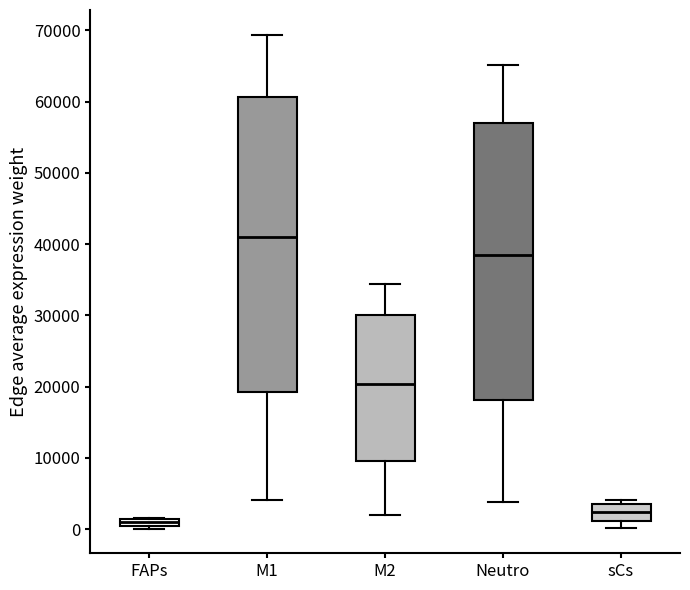

Where is the lower edge of the box for FAPs on the y-axis? The values are not printed on the chart, so give them approximately, as read against the axis.

0